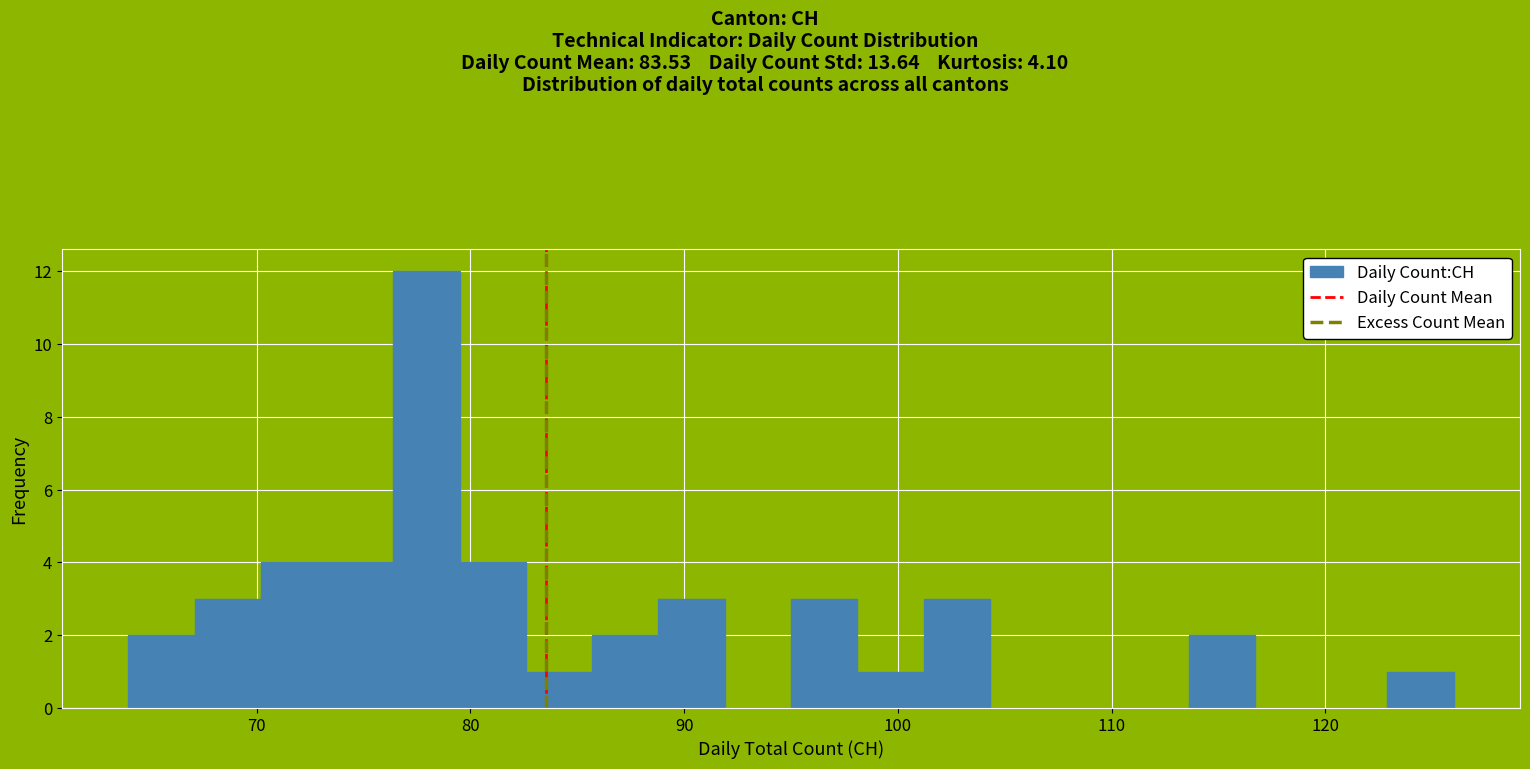

Around what value on the x-axis is the tallest bar? Give the approximate position of its centre, as read against the axis.

78